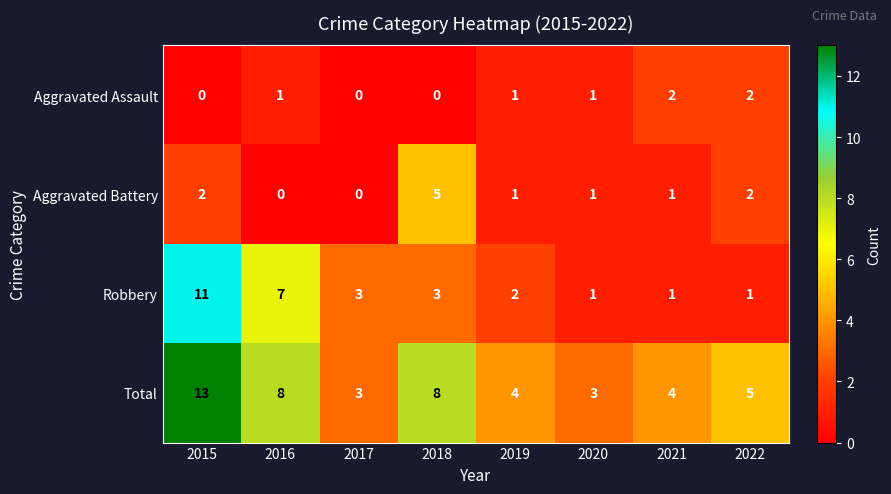

What is the difference between the highest and lowest values at 2015?

13